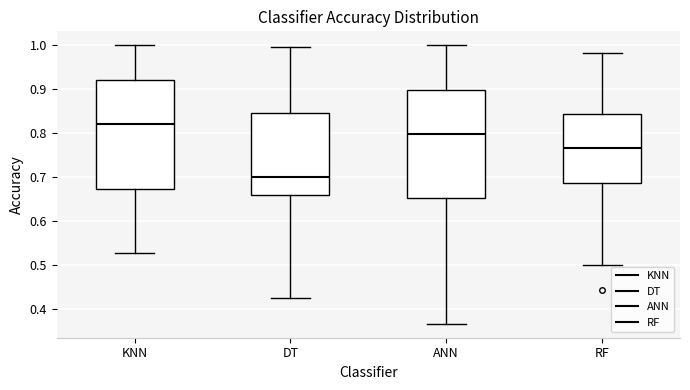

Which box's median line is the lowest?

DT